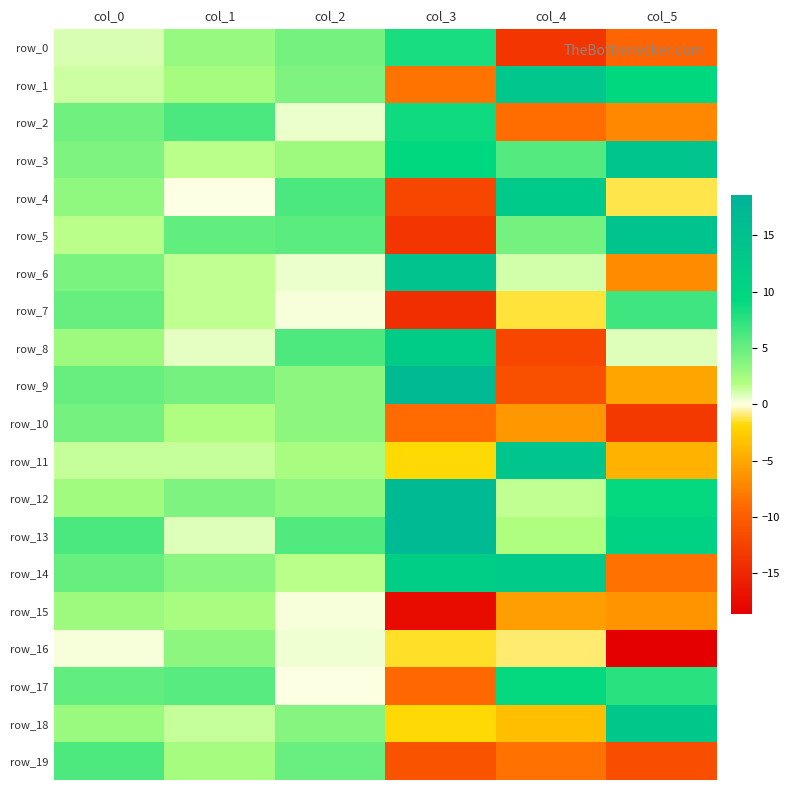

How many distinct data groups are displayed?

20